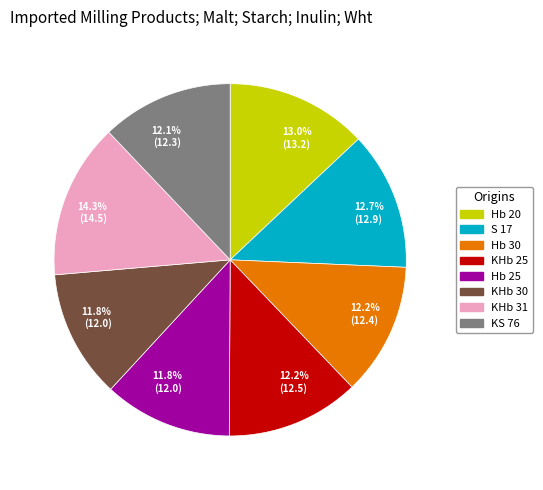

How many slices are in this pie chart?

8